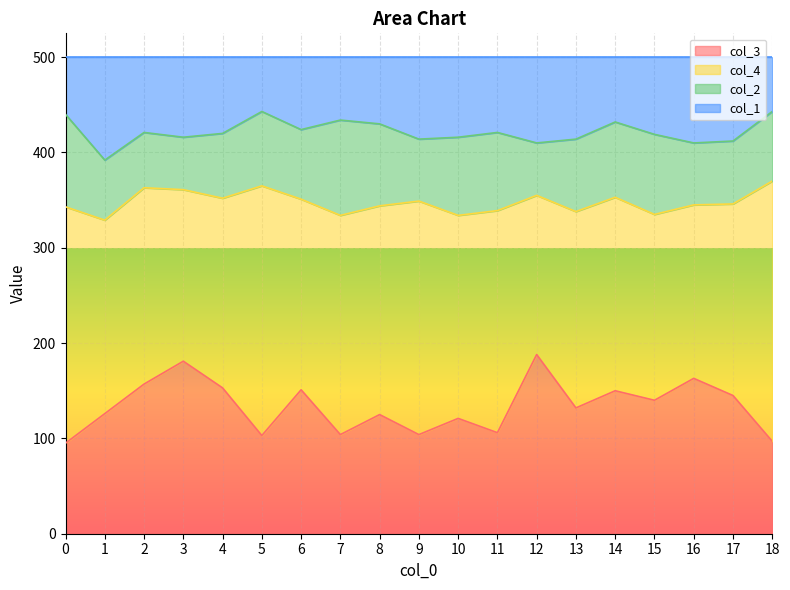

Which has a higher value, 11 or 0?

11